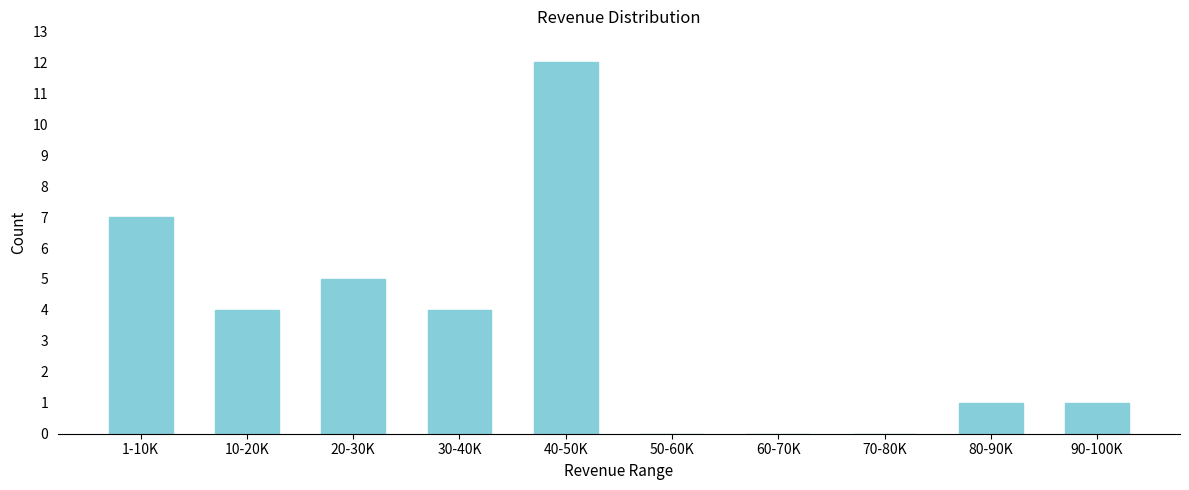

Reading left to right, what are all the values shown in this chart?

1-10K=7	10-20K=4	20-30K=5	30-40K=4	40-50K=12	50-60K=0	60-70K=0	70-80K=0	80-90K=1	90-100K=1